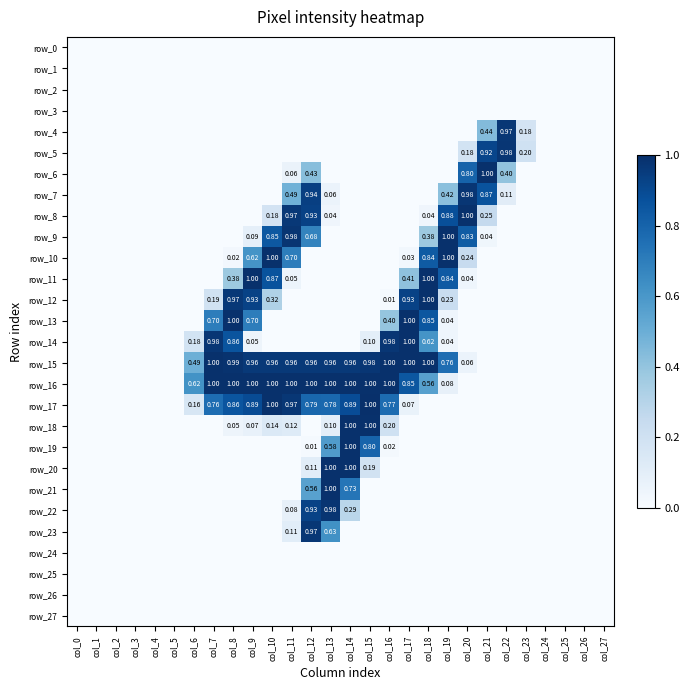

At col_2, list the series in order from largest to smallest.

row_0, row_1, row_2, row_3, row_4, row_5, row_6, row_7, row_8, row_9, row_10, row_11, row_12, row_13, row_14, row_15, row_16, row_17, row_18, row_19, row_20, row_21, row_22, row_23, row_24, row_25, row_26, row_27